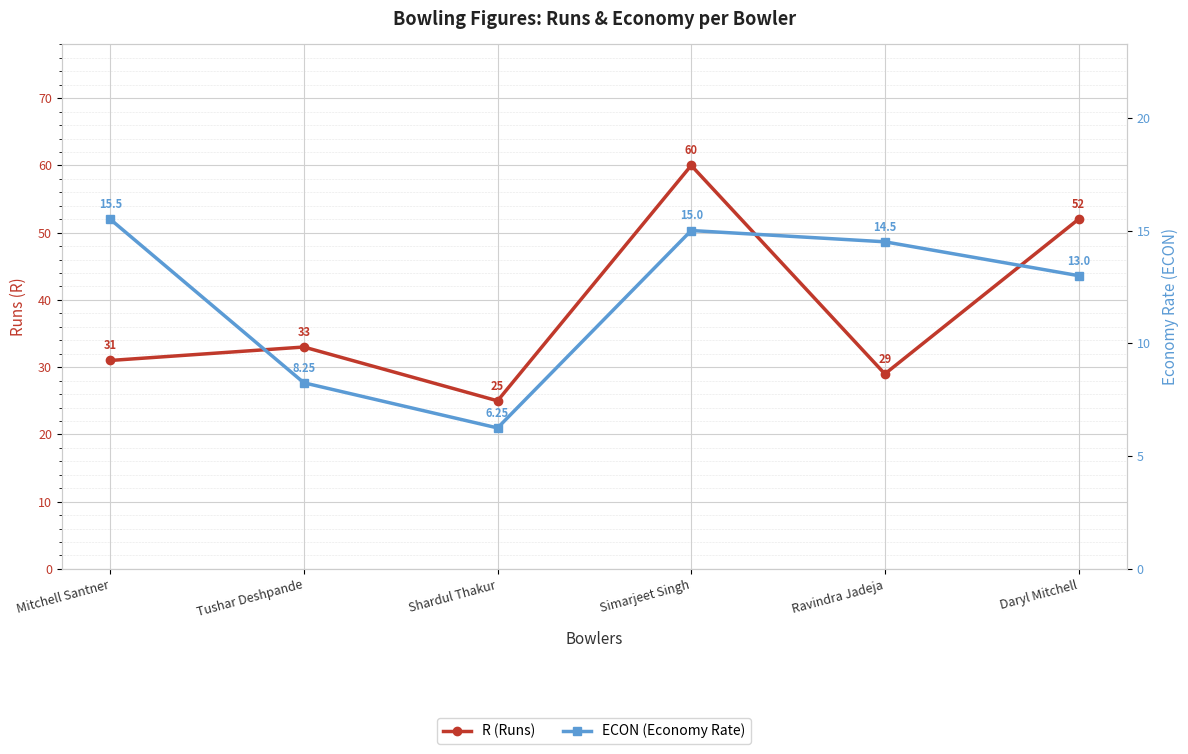

At which label does ECON (Economy Rate) reach its peak?

Mitchell Santner